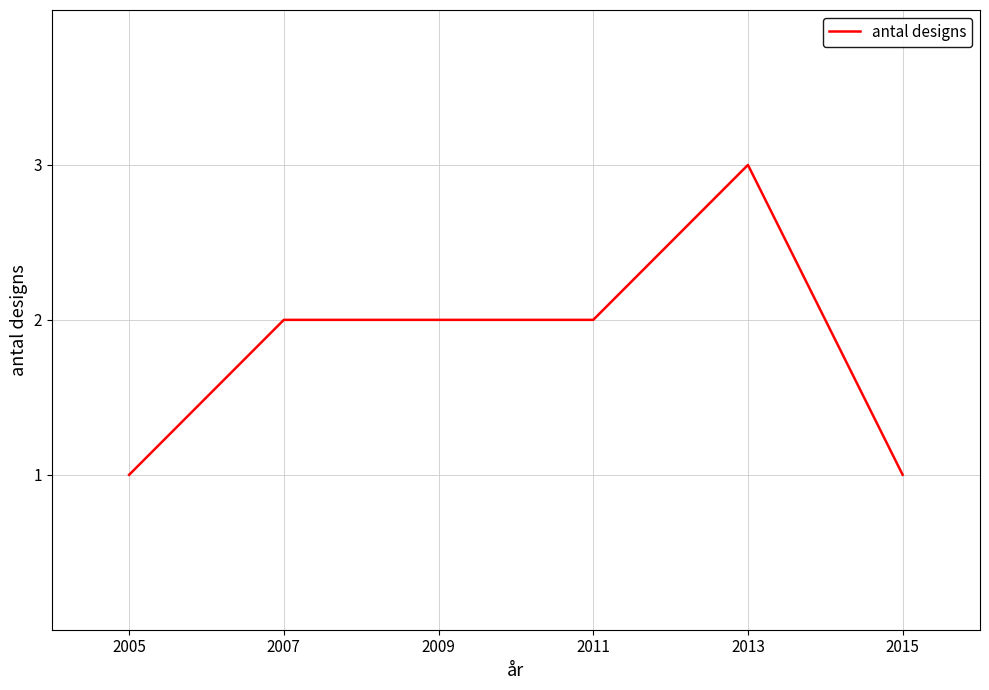

Reading right to left, list all the values displayed in this chart.

1	3	2	2	2	1